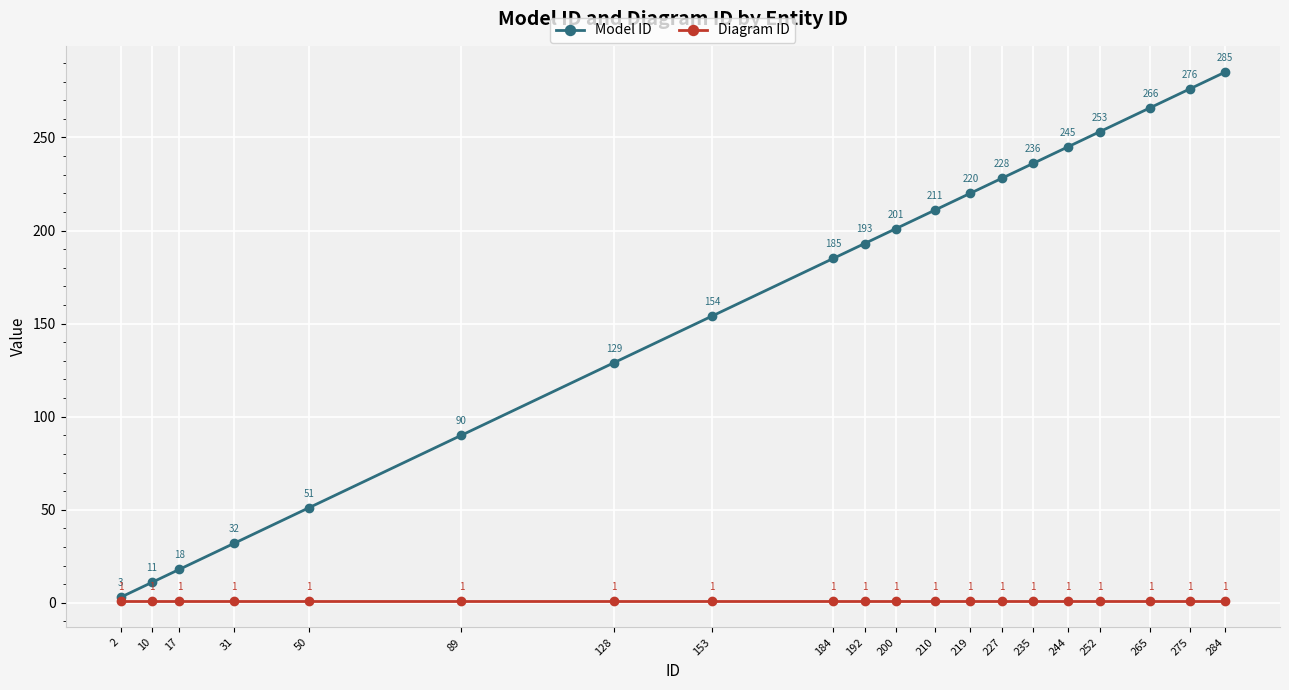

What is the difference between the Model ID values at 31 and 192?

161